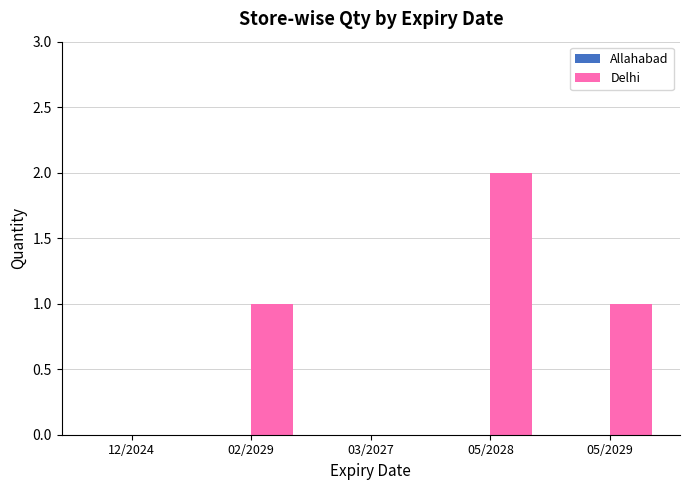

Which label corresponds to the largest value in the chart?

05/2028